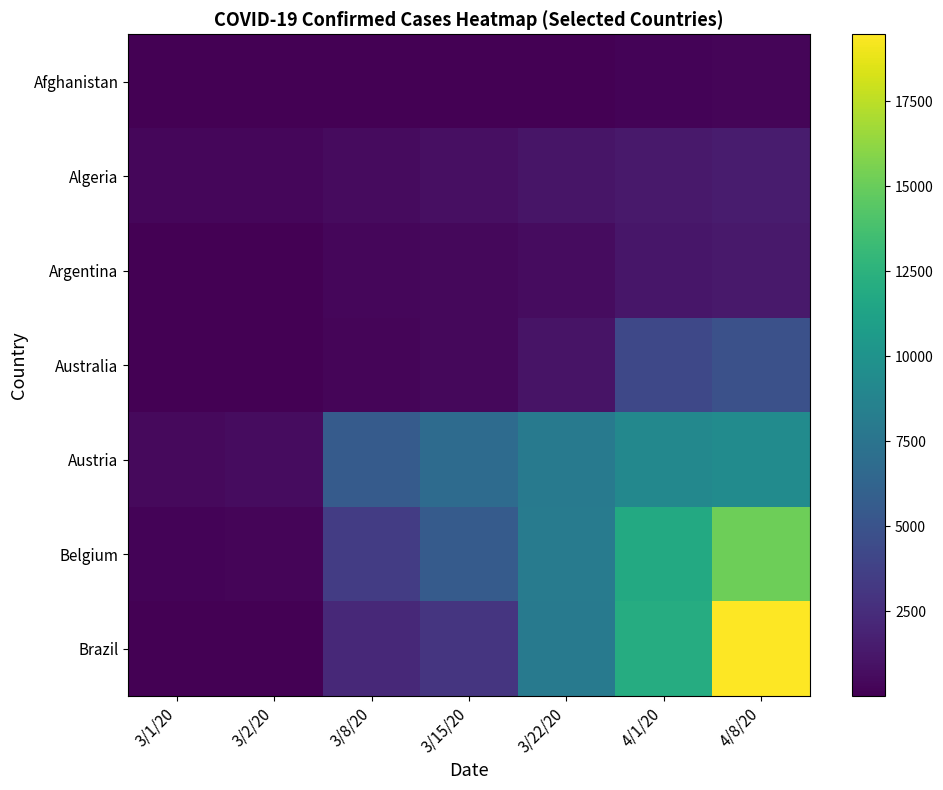

At which category is the sum across all series the highest?

4/8/20